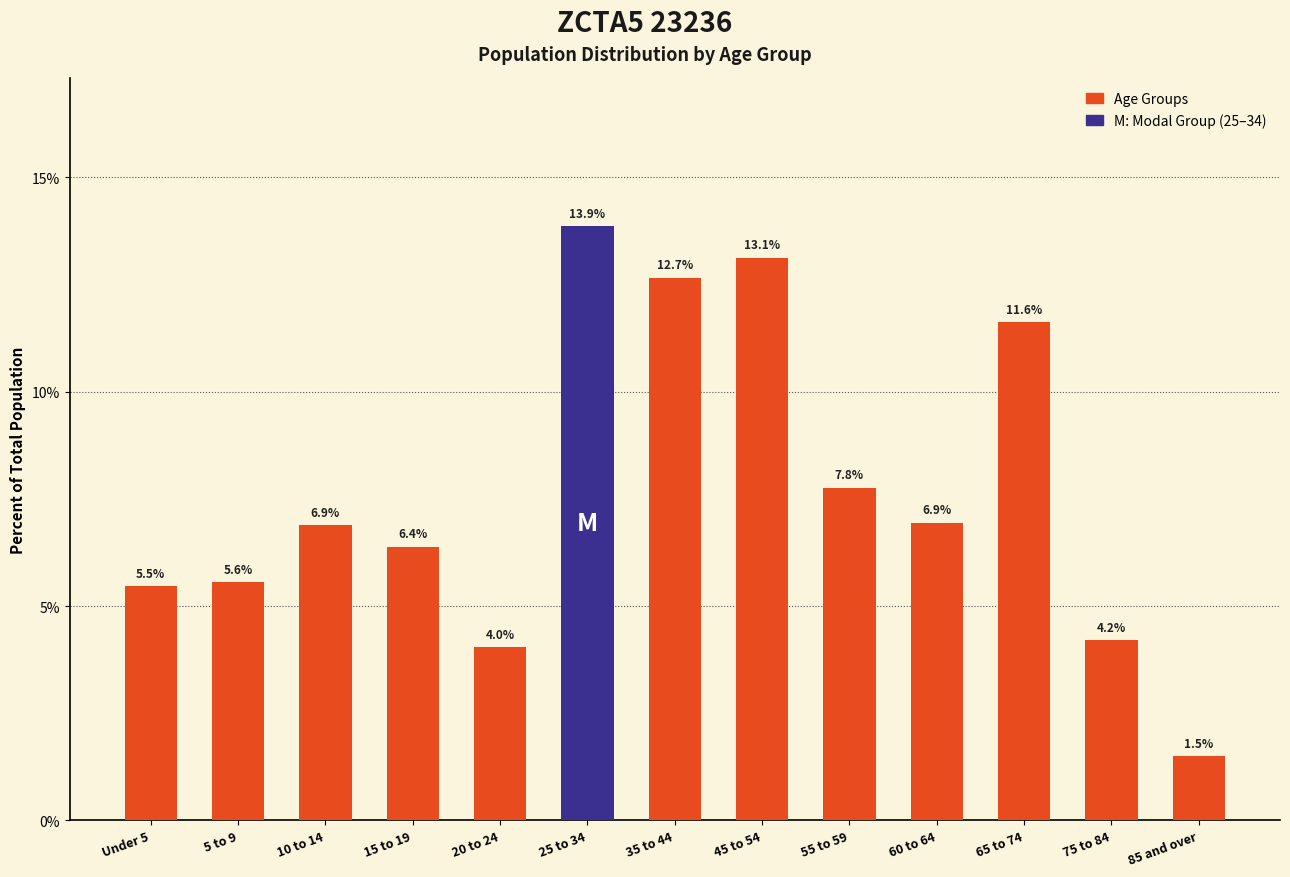

Reading left to right, what are all the values shown in this chart?

5.5	5.6	6.9	6.4	4.0	13.9	12.7	13.1	7.8	6.9	11.6	4.2	1.5